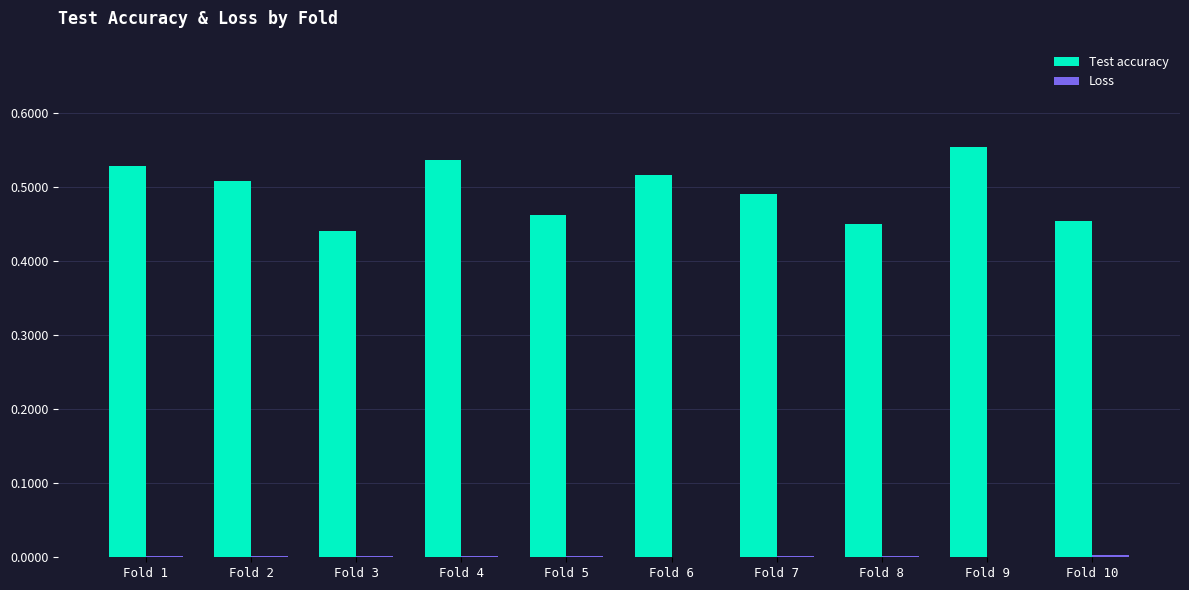

Which series changed the most between Fold 6 and Fold 8?

Test accuracy